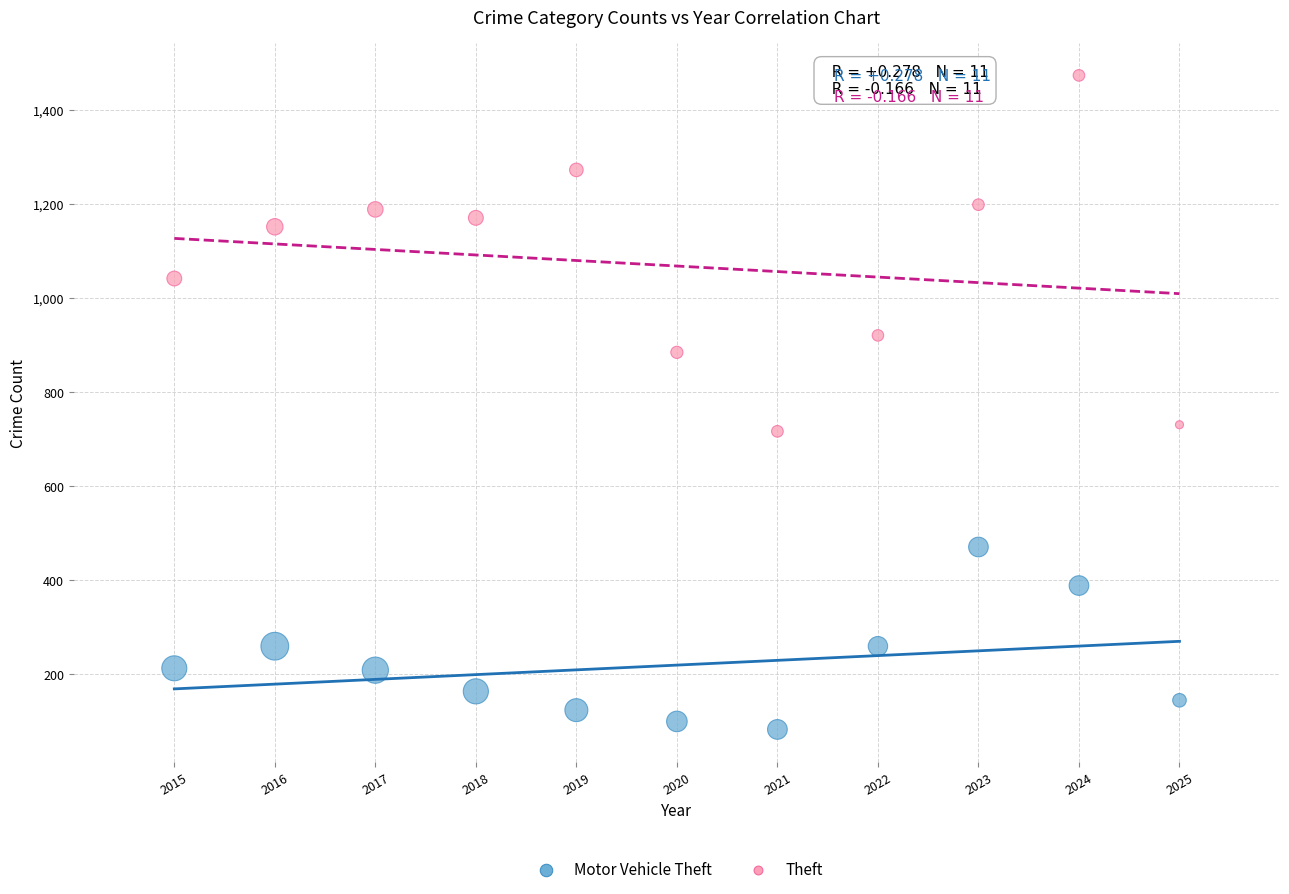

Which series has the widest spread of Y values?

Theft